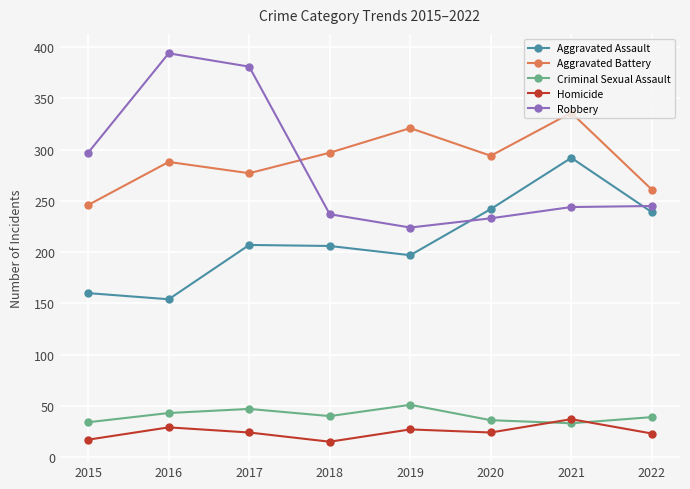

What is the total value across all series at 2022?

807